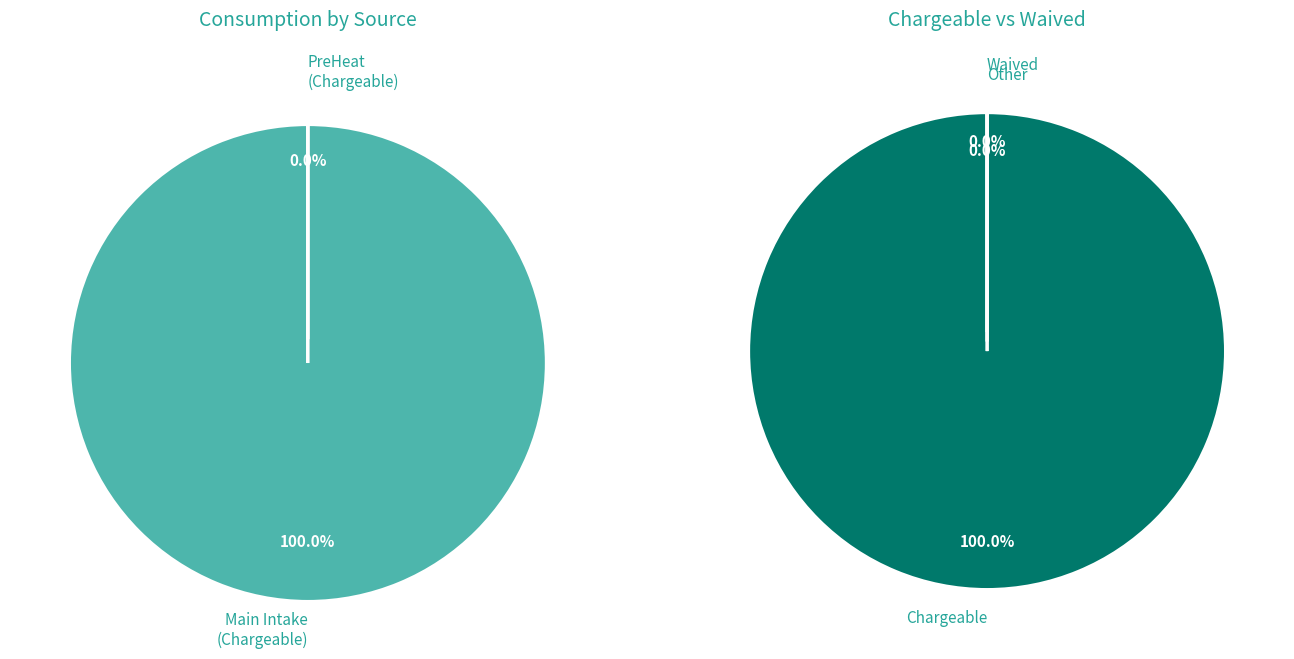

What is the smallest slice in the pie chart?

PreHeat Chargeable